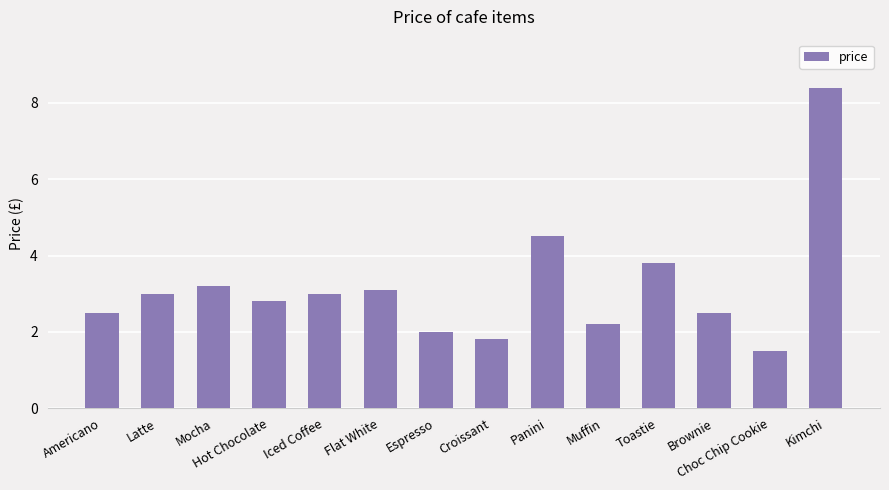

True or false: the data shows 2.5 at Americano.

True